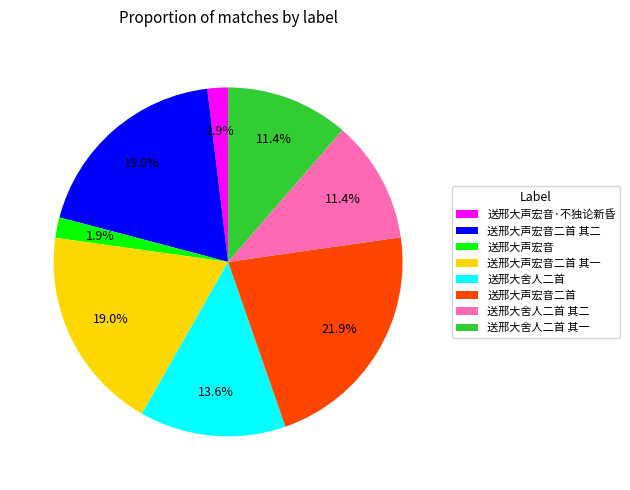

Does any single category account for the majority?

No